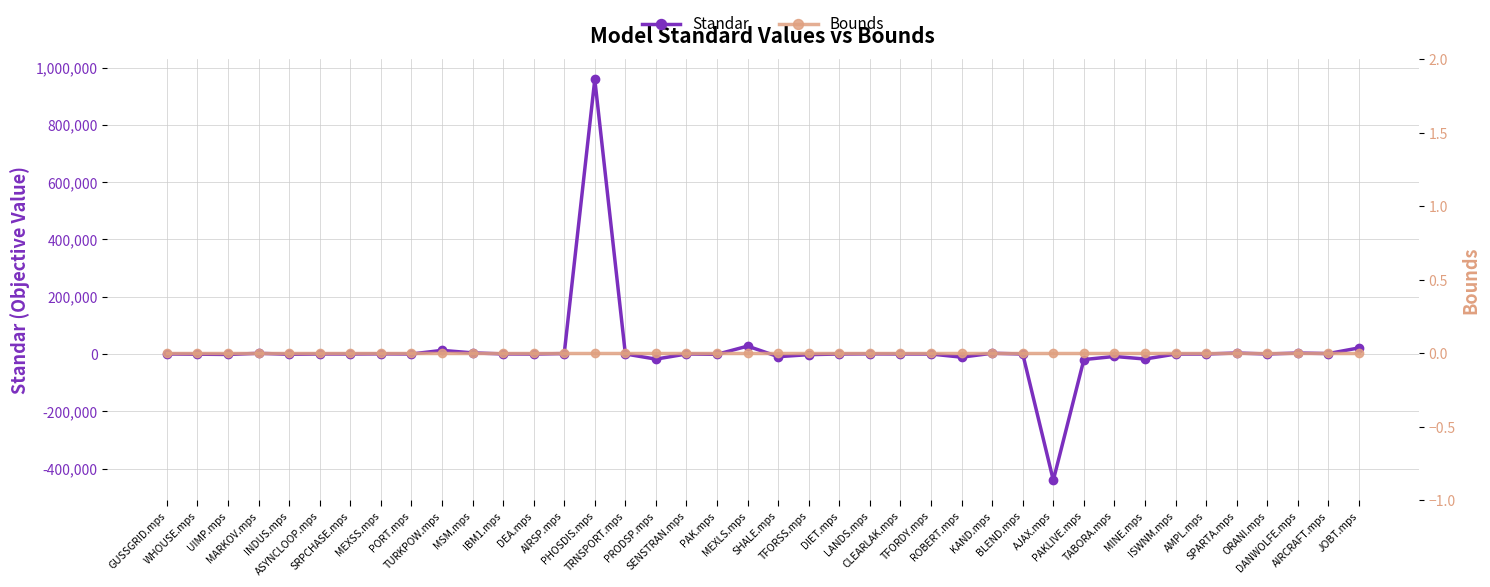

What is the label of the 8th point from the left?

MEXSS.mps